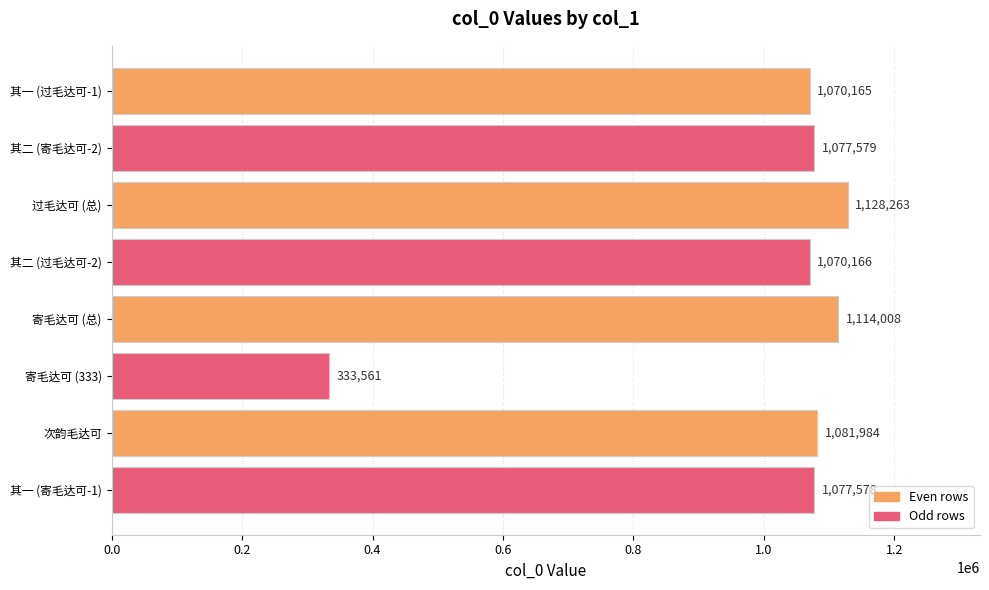

What is the difference between the second highest and second lowest values?

43843